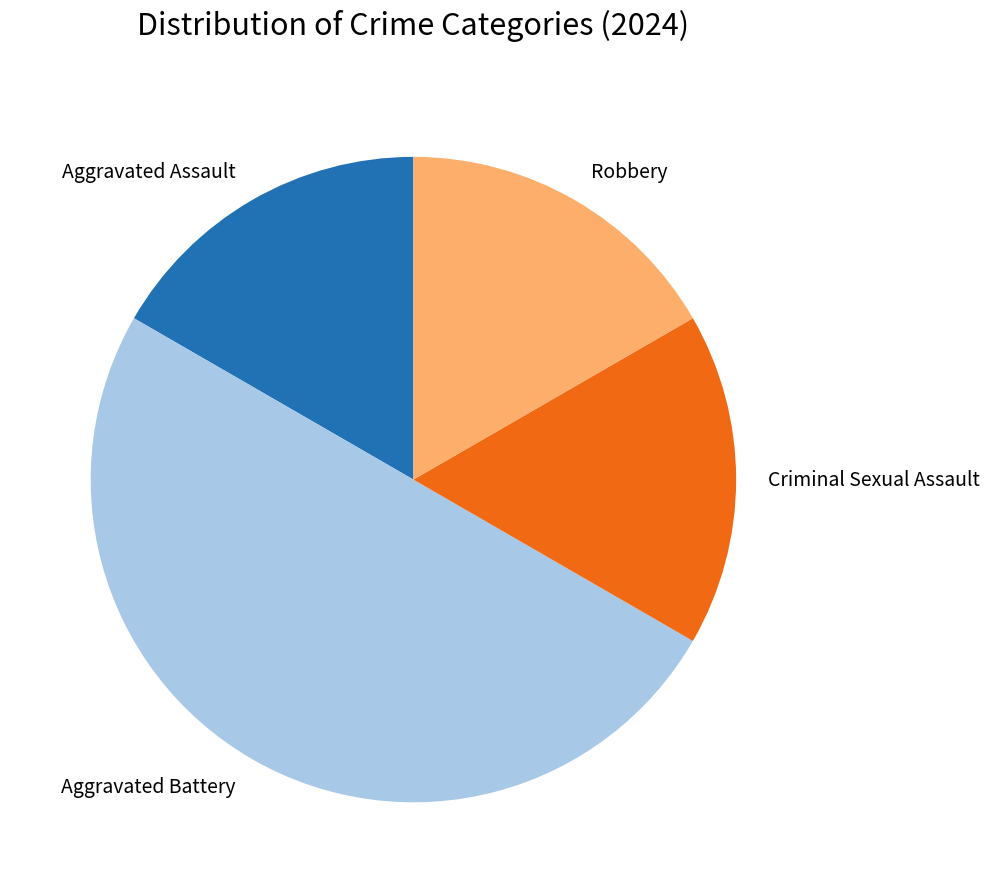

Is Criminal Sexual Assault the majority of the pie?

No